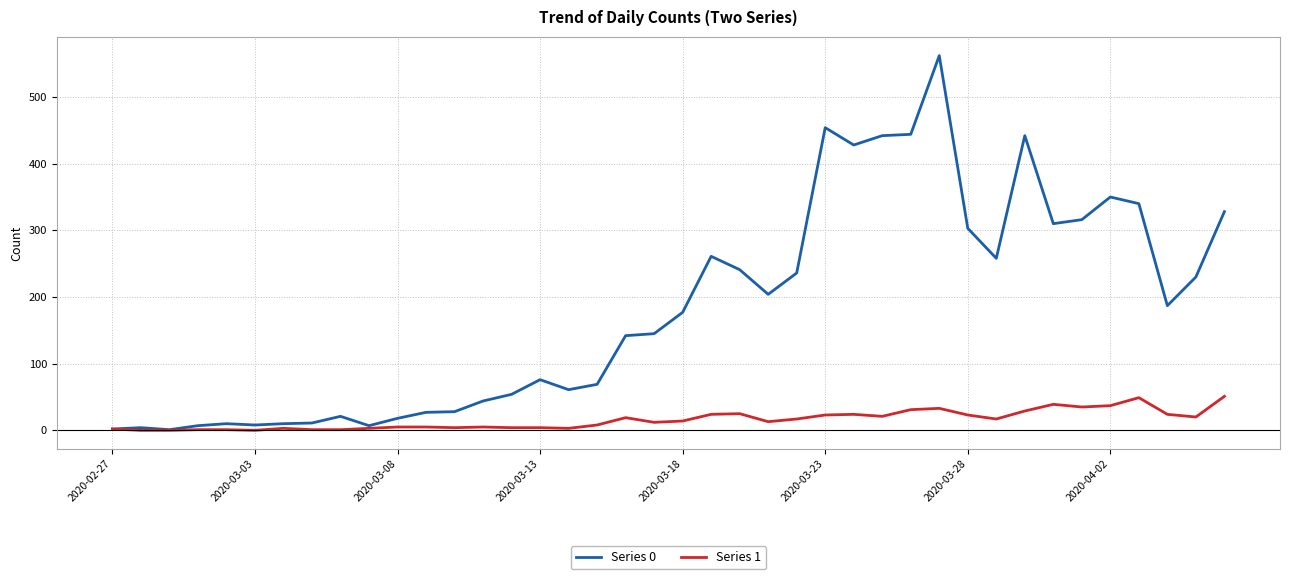

How many distinct data groups are displayed?

2